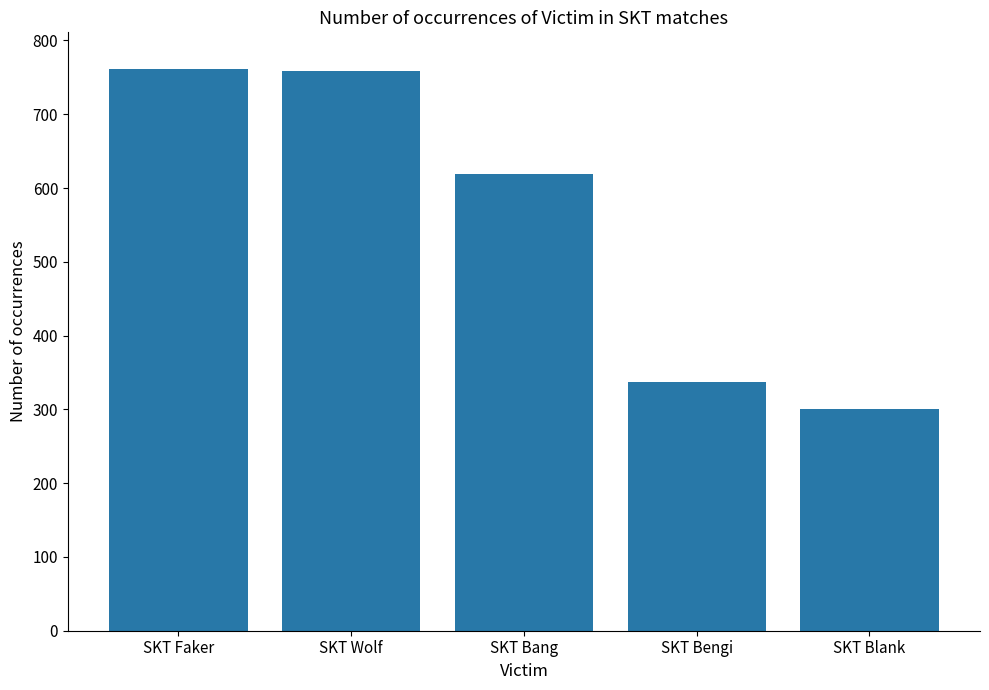

What is the label of the 4th bar from the right?

SKT Wolf